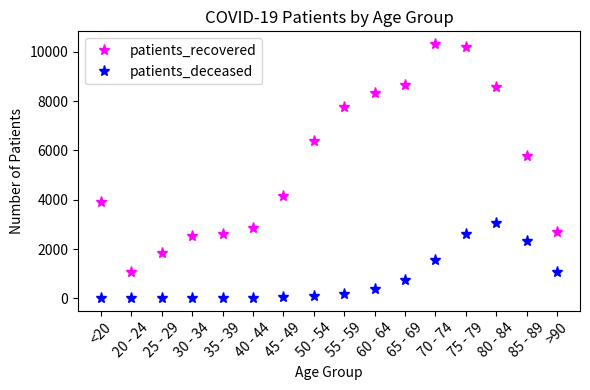

Which series has the widest spread of values?

patients_recovered